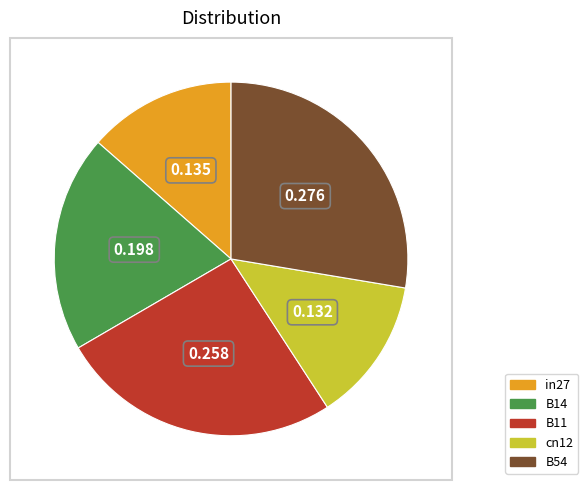

Which slice is the largest?

B54